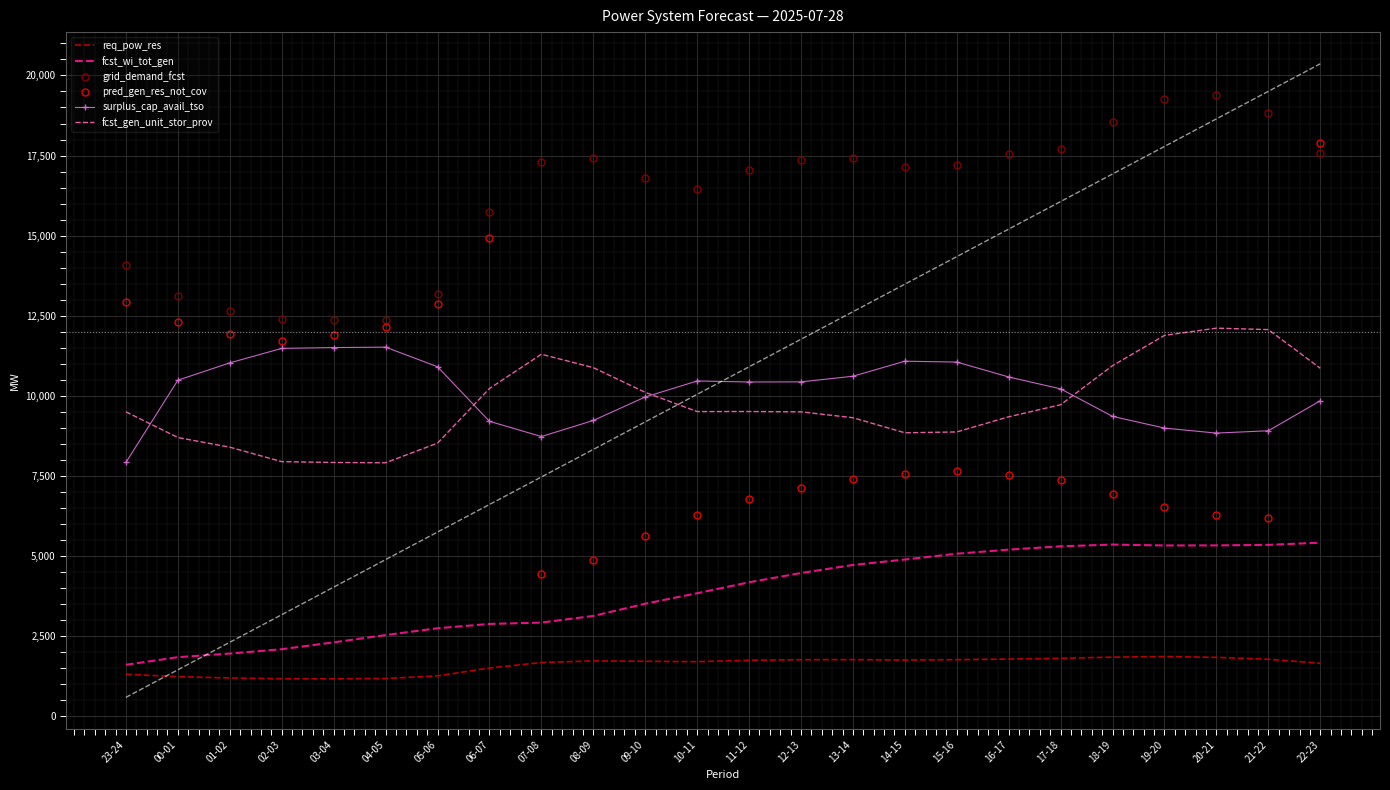

What are all the series names shown in the legend?

req_pow_res, fcst_wi_tot_gen, grid_demand_fcst, pred_gen_res_not_cov, surplus_cap_avail_tso, fcst_gen_unit_stor_prov